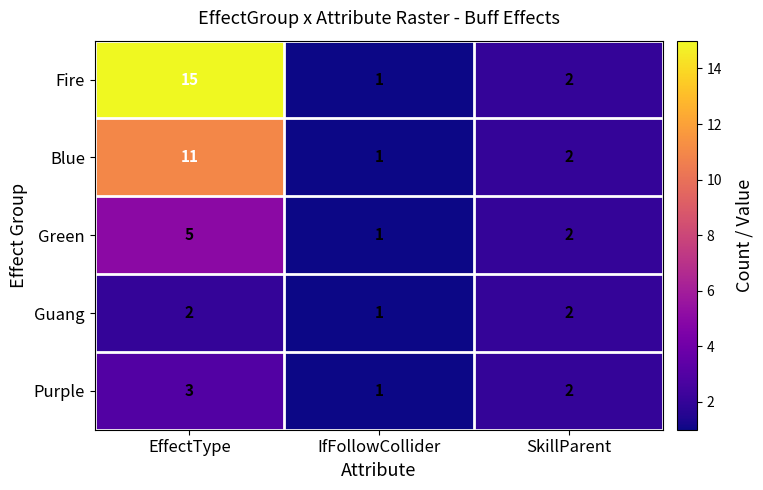

True or false: Fire has a value of 24 at EffectType.

False